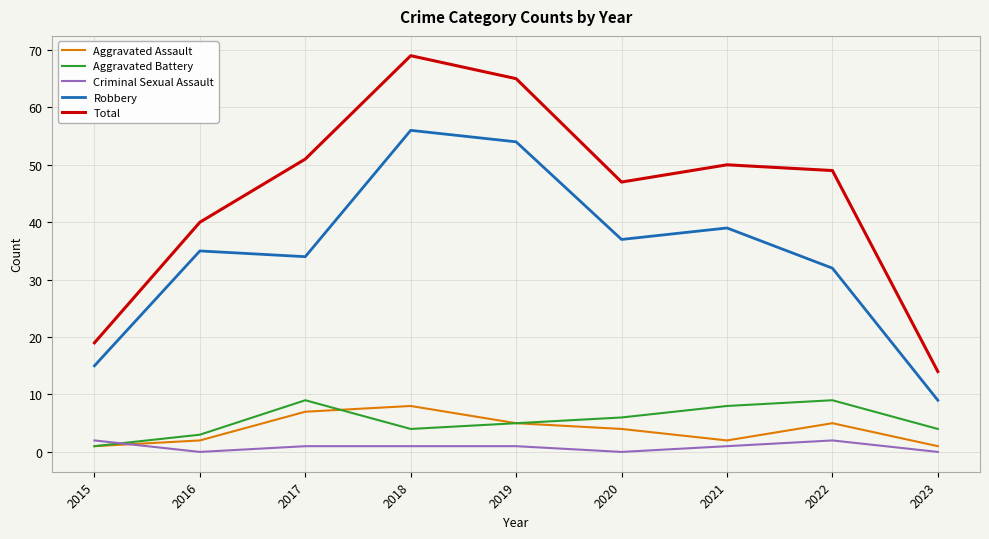

What is the highest value of the Aggravated Assault series?

8